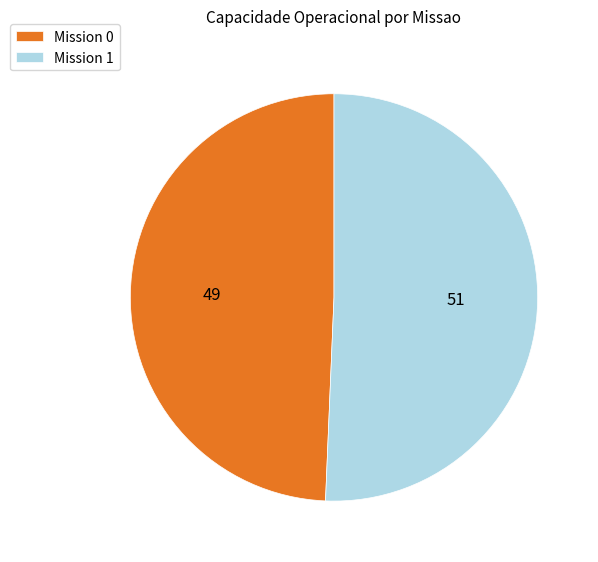

The Mission 1 slice represents 37% of the pie. True or false?

False